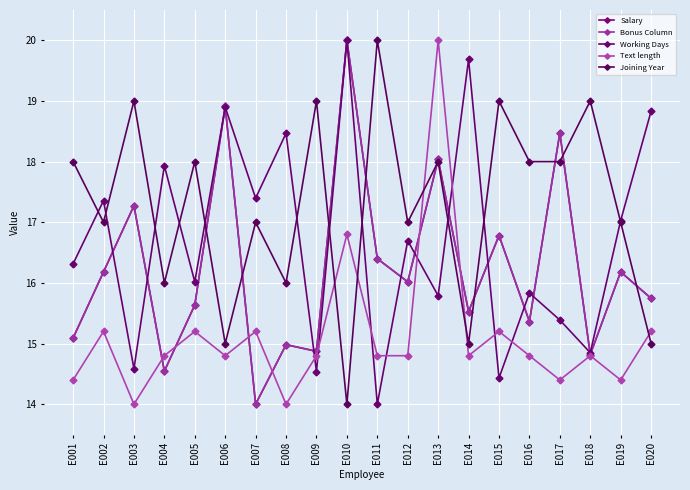

Rank the categories by Bonus Column value from highest to lowest.

E010, E006, E017, E013, E003, E015, E011, E002, E019, E012, E020, E005, E014, E016, E001, E008, E009, E018, E004, E007